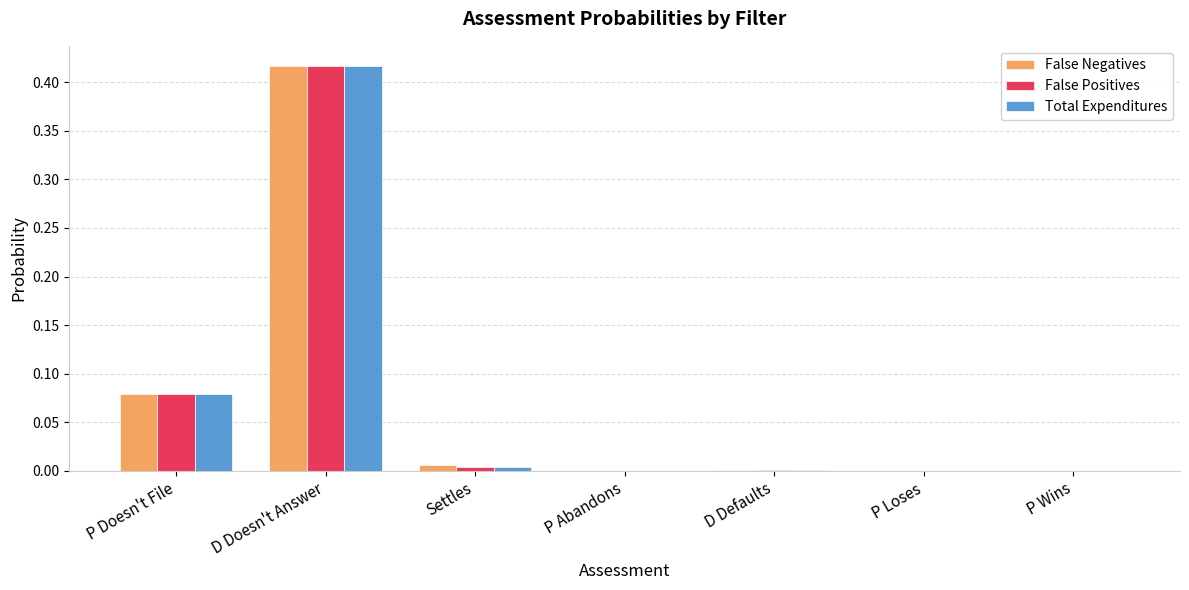

The value of False Positives at D Defaults is 0.0. True or false?

True